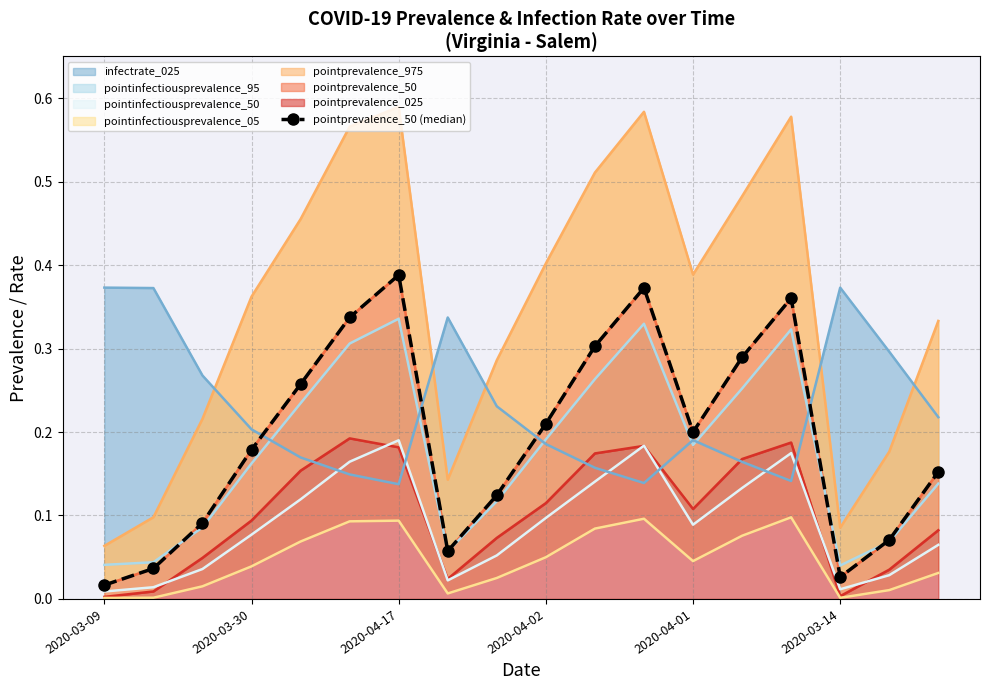

True or false: the data has more than 0 interior local peaks.

True